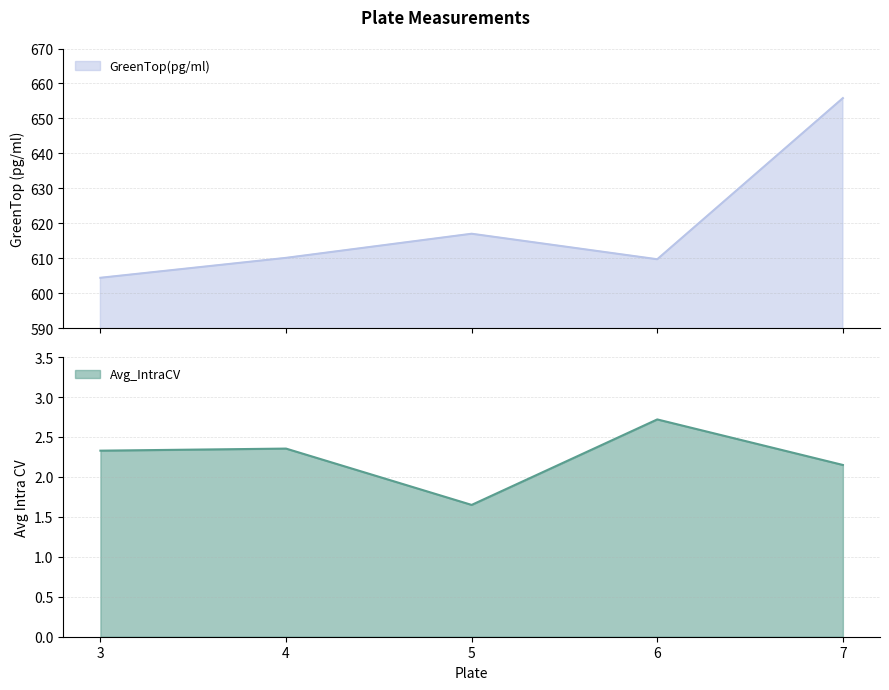

What are all the series names shown in the legend?

Avg_IntraCV, GreenTop(pg/ml)